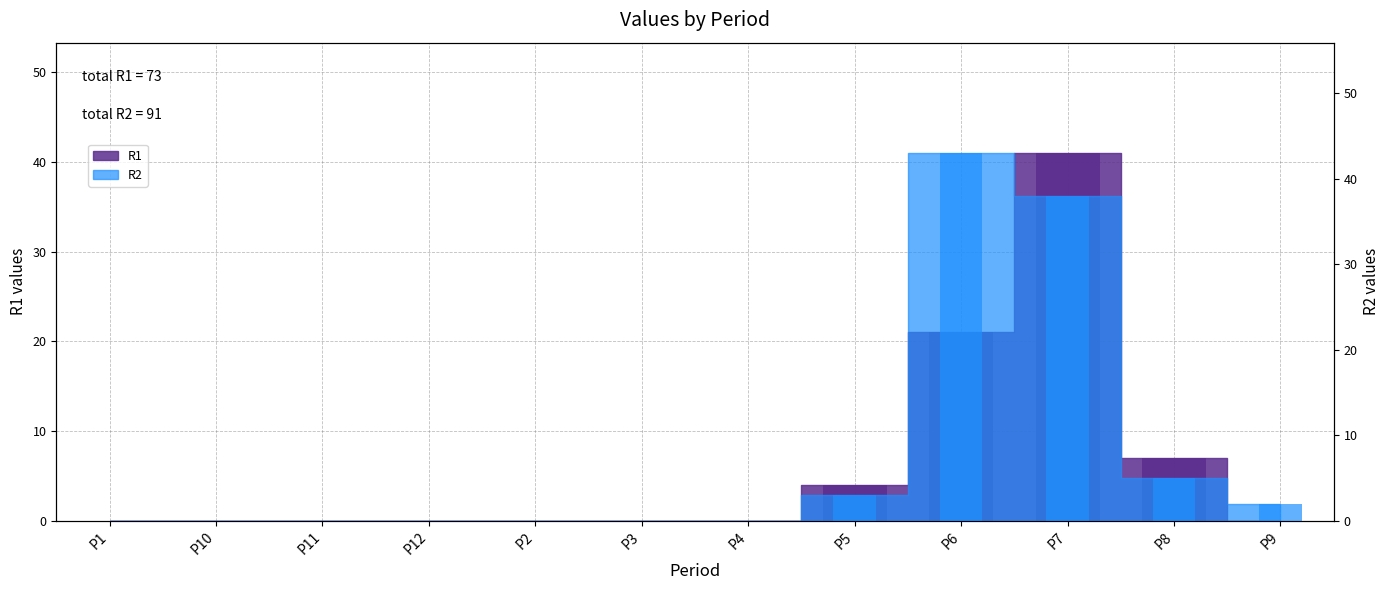

How many groups of bars are there?

12